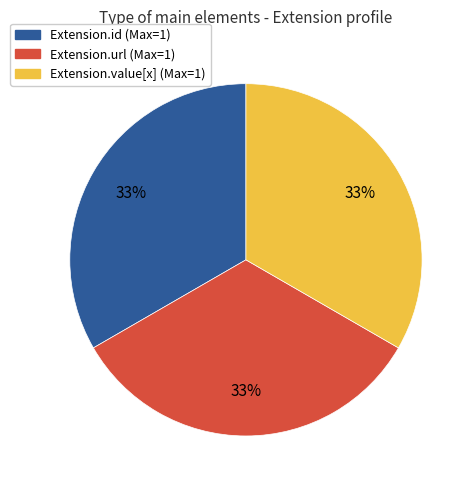

To the nearest percent, what is the average slice percentage?

33%